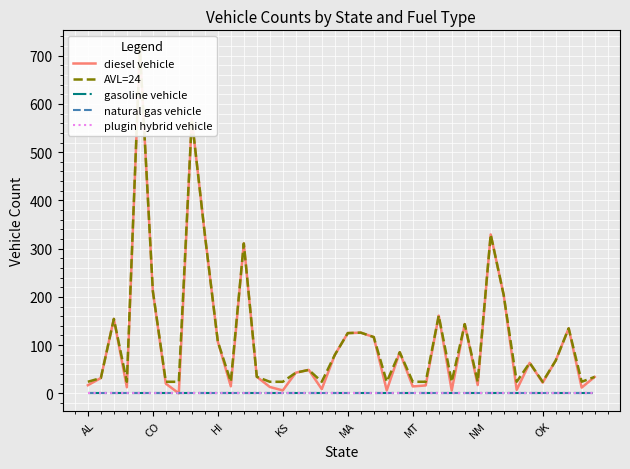

What are all the series names shown in the legend?

diesel vehicle, AVL=24, gasoline vehicle, natural gas vehicle, plugin hybrid vehicle